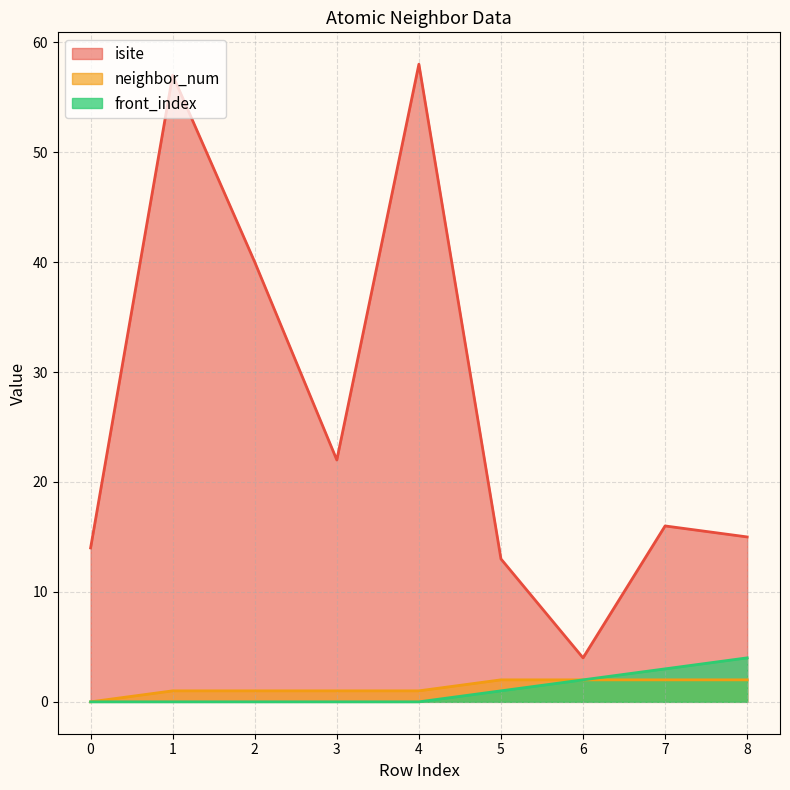

Which series has the widest spread of values?

isite